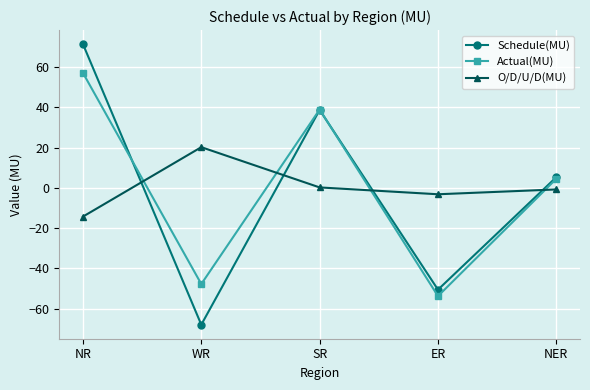

Which series changed the most between SR and ER?

Actual(MU)